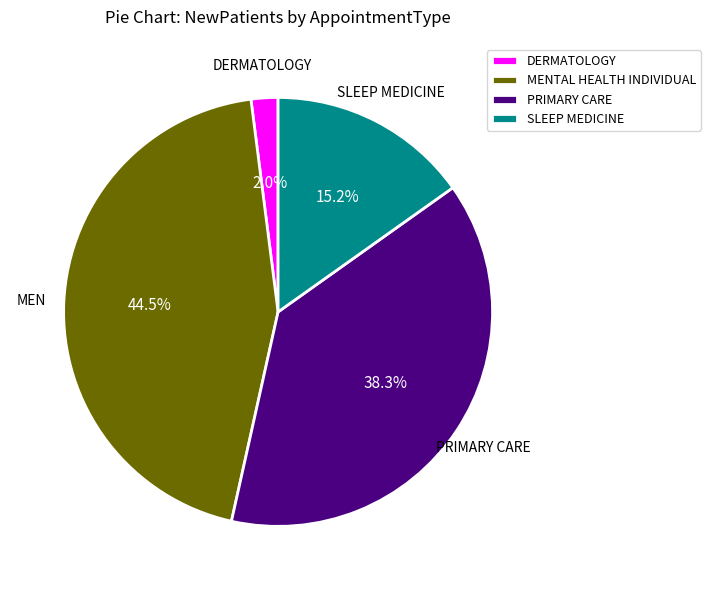

Which has a higher value, PRIMARY CARE or MENTAL HEALTH INDIVIDUAL?

MENTAL HEALTH INDIVIDUAL